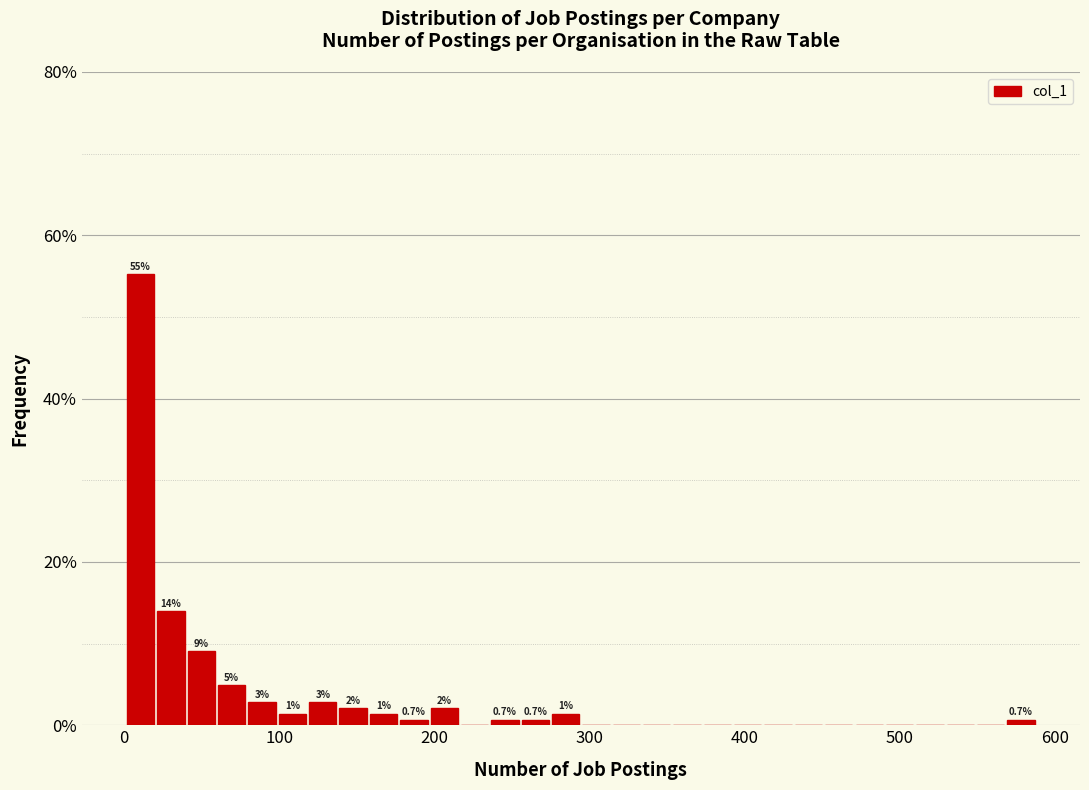

Around what value on the x-axis is the tallest bar? Give the approximate position of its centre, as read against the axis.

10